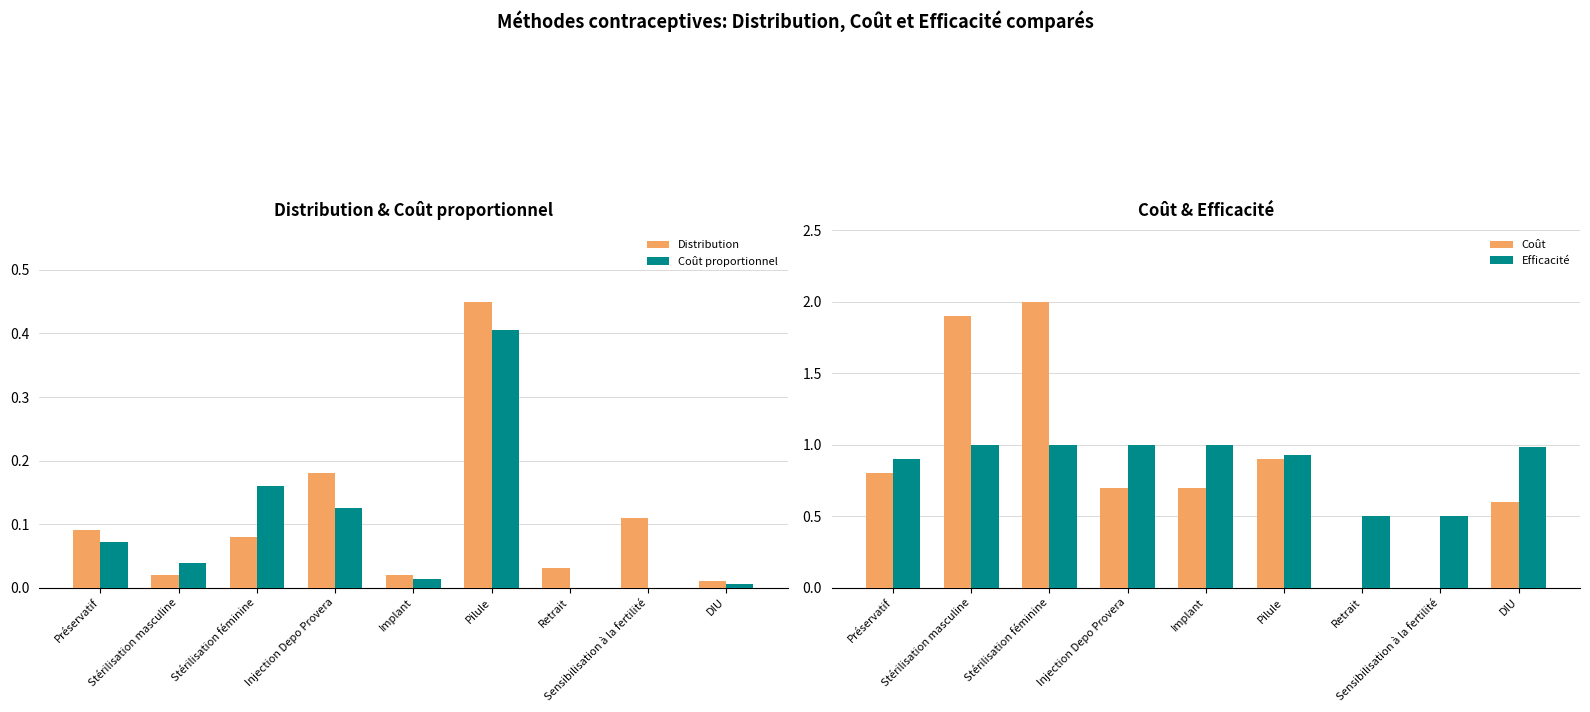

What is the total value across all series at Préservatif?

1.9